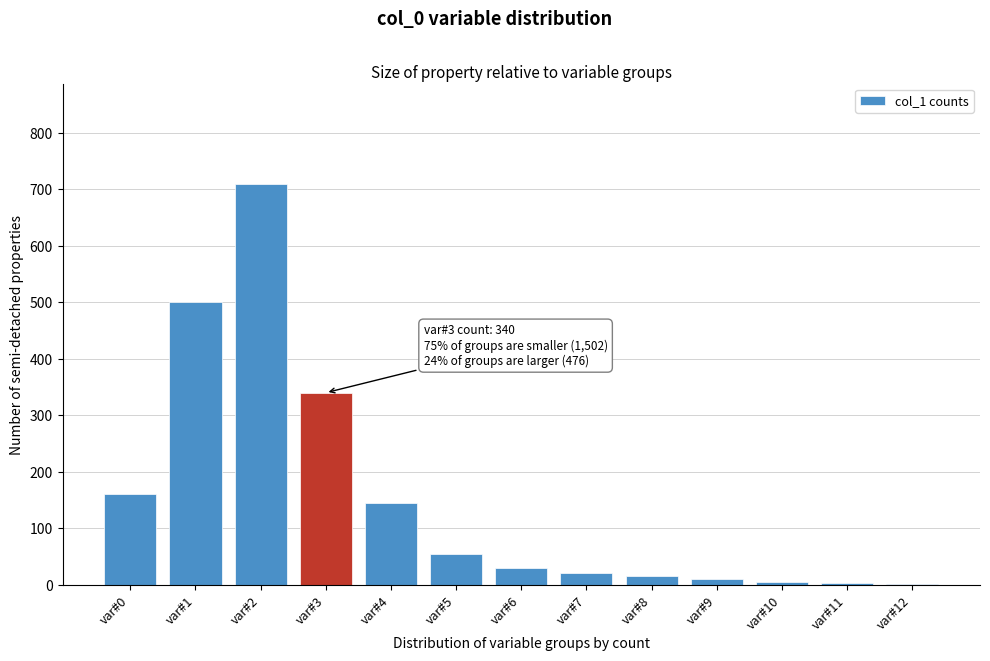

Is it true that the value at var#0 is 105?

False